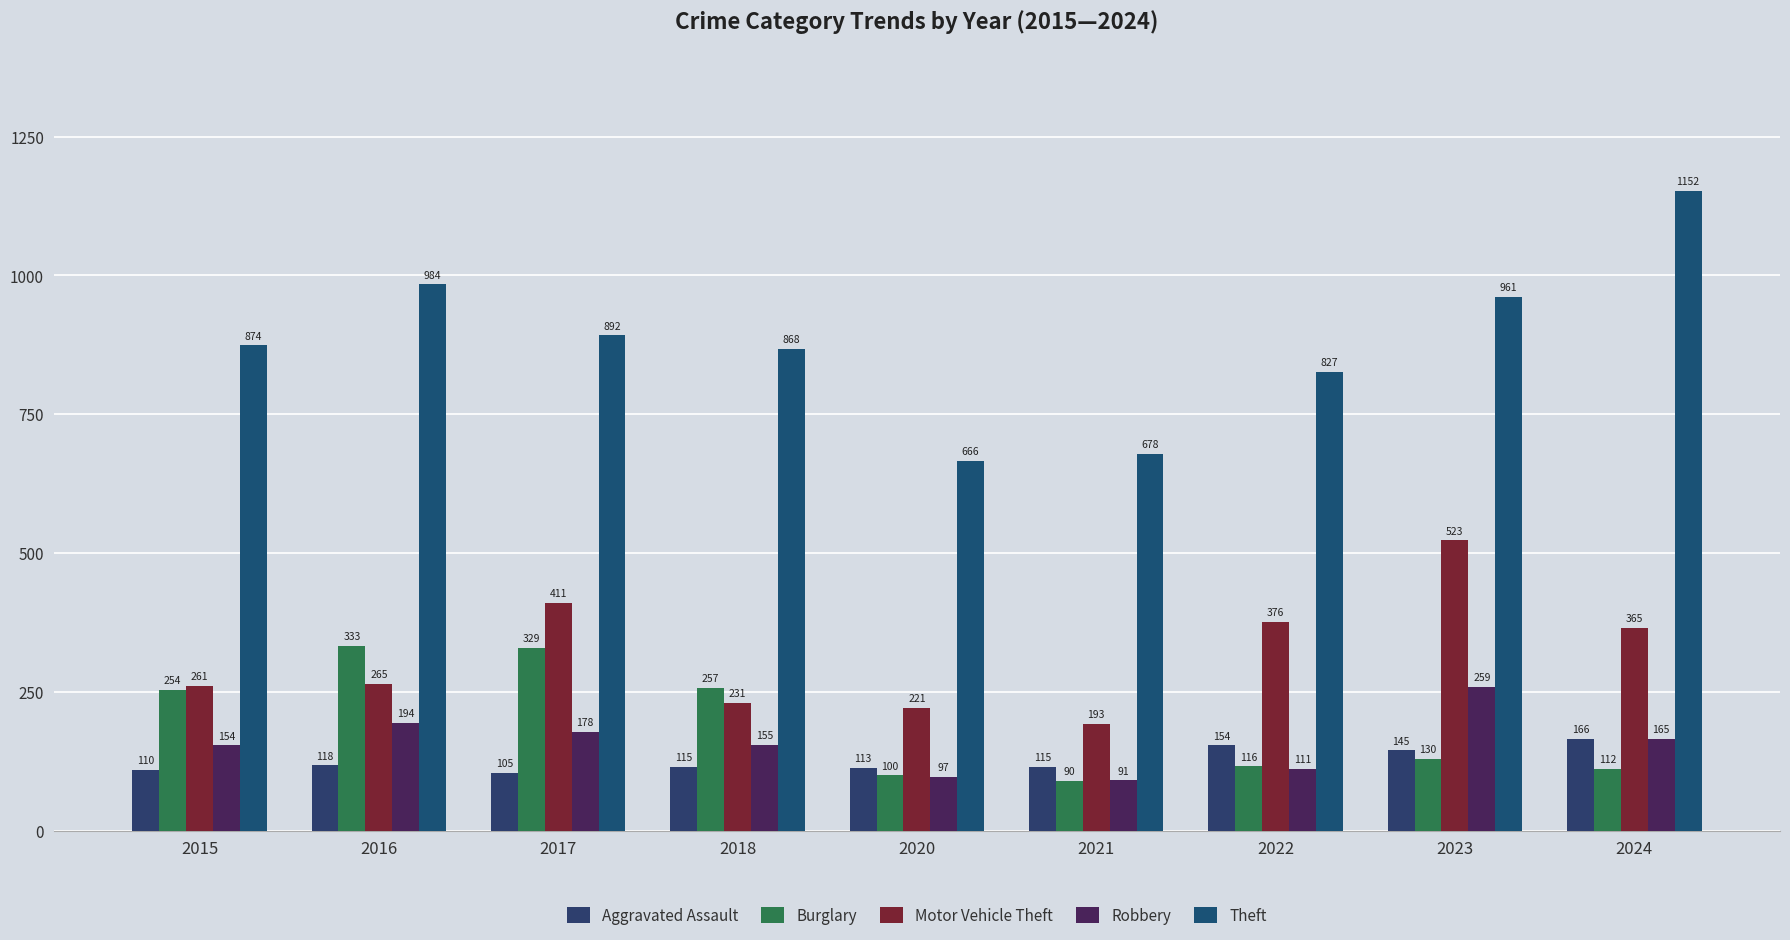

What is the highest value of the Theft series?

1152